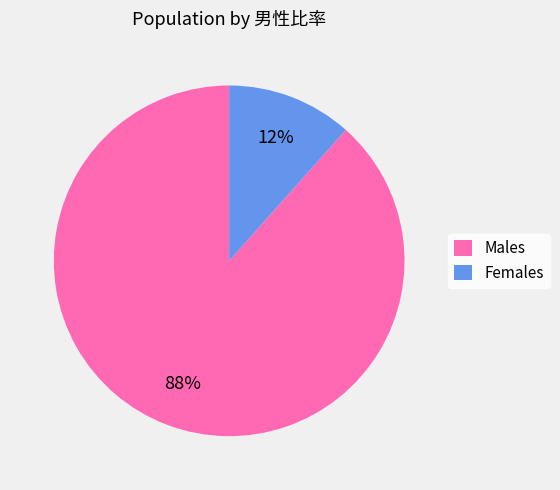

Is it true that Males is 88% of the pie?

True